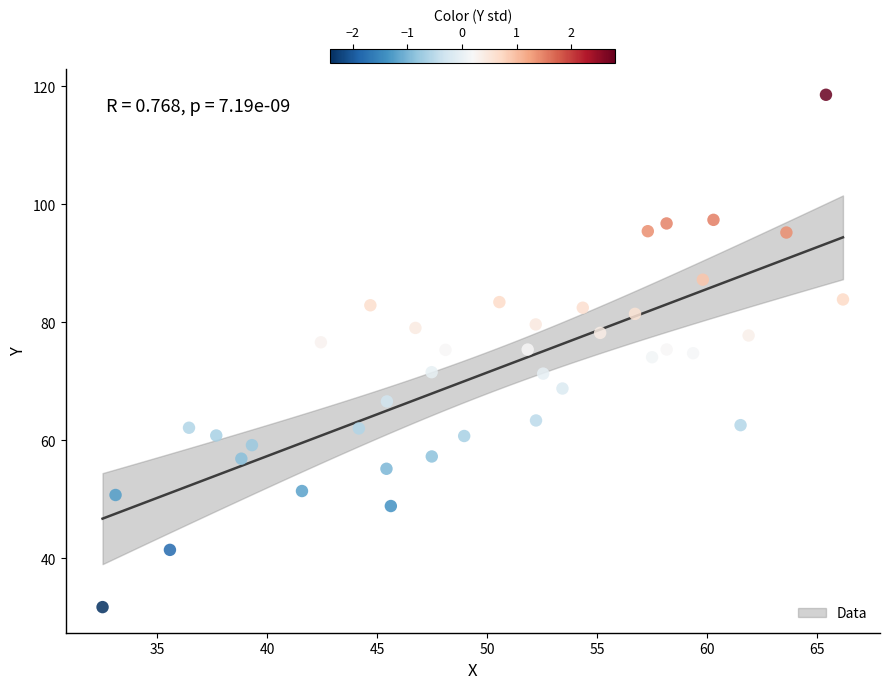

What is the range of X values (max minus min)?

33.7